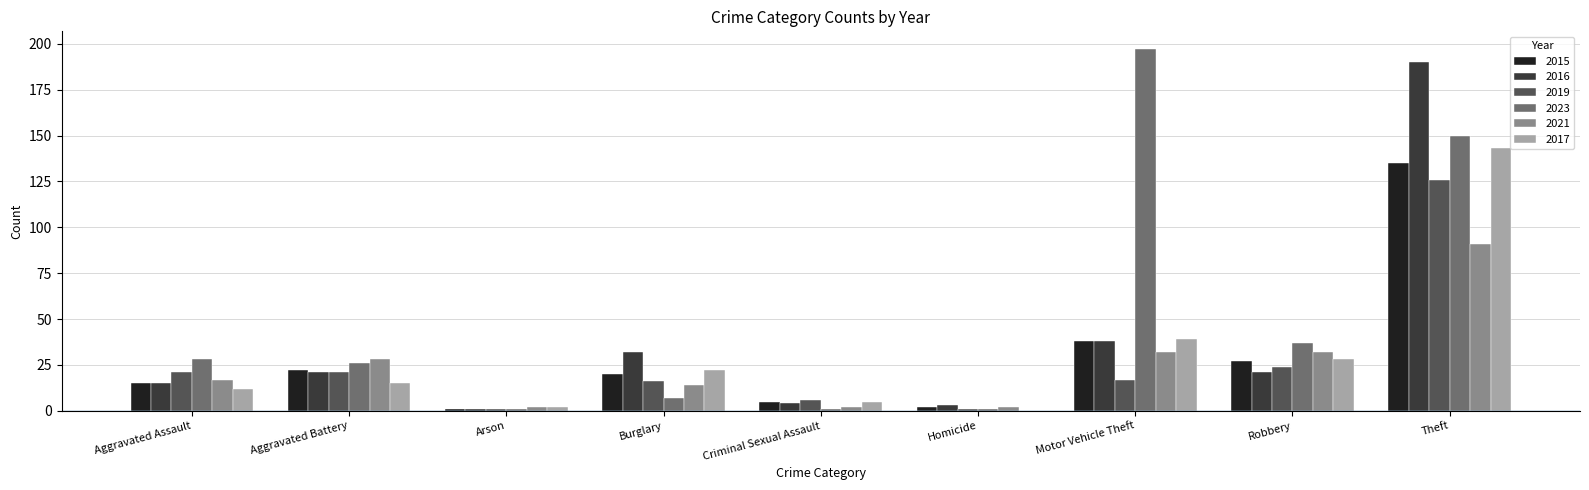

Is it true that 2019 equals 126 at Theft?

True